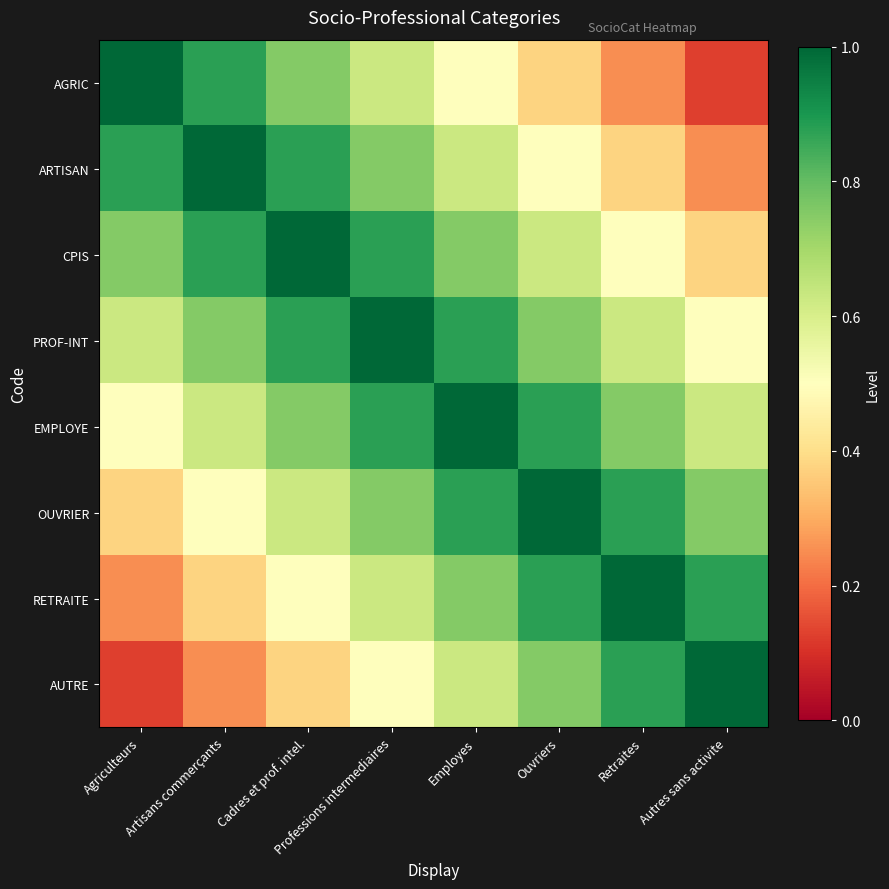

How many categories are shown in the chart?

8